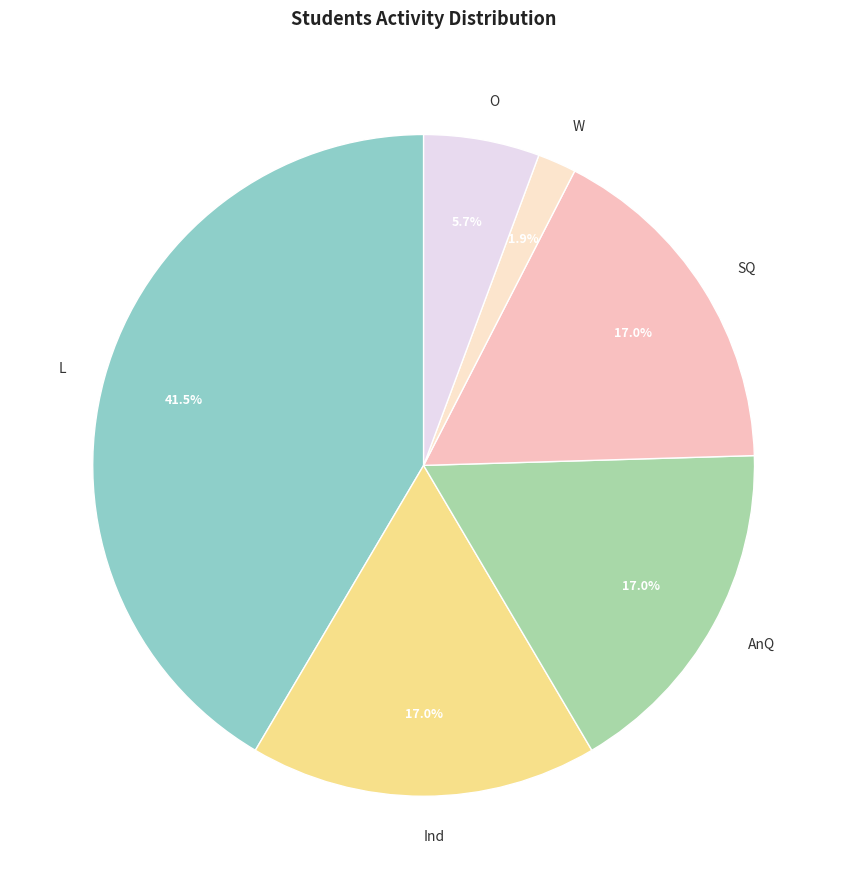

True or false: Ind accounts for 6% of the total.

False